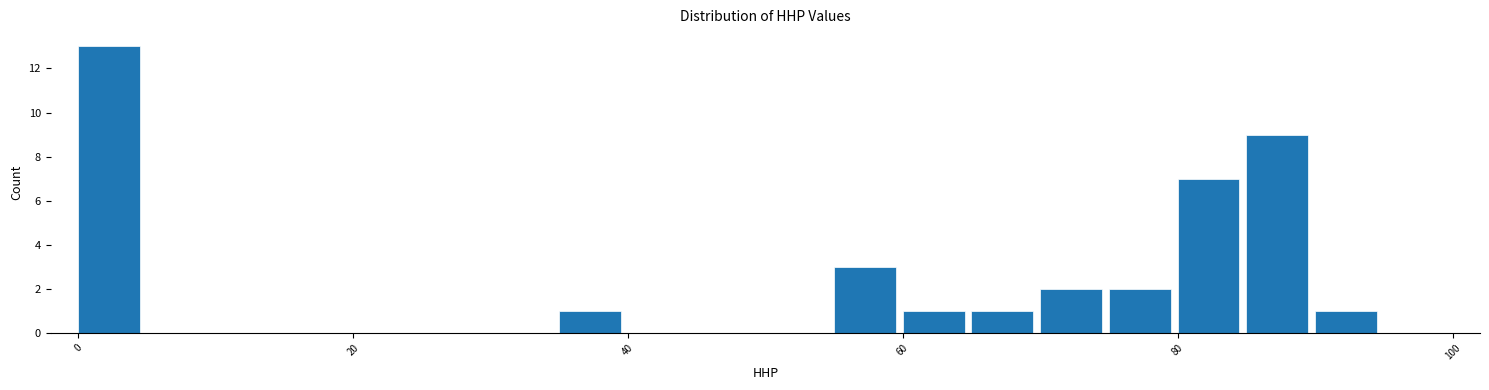

Around what value on the x-axis is the tallest bar? Give the approximate position of its centre, as read against the axis.

2